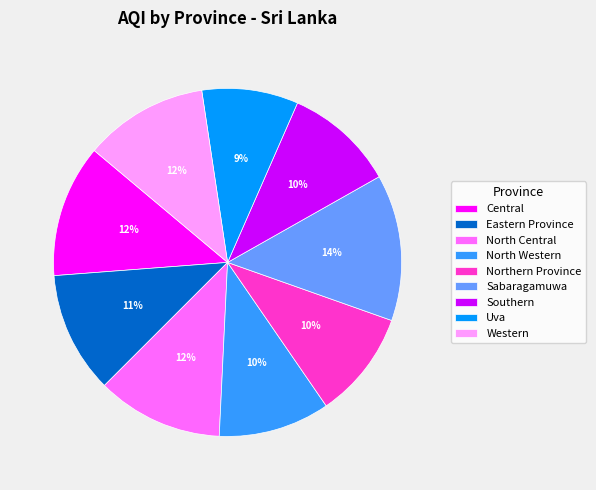

Combined, do North Western and Eastern Province account for over 50%?

No